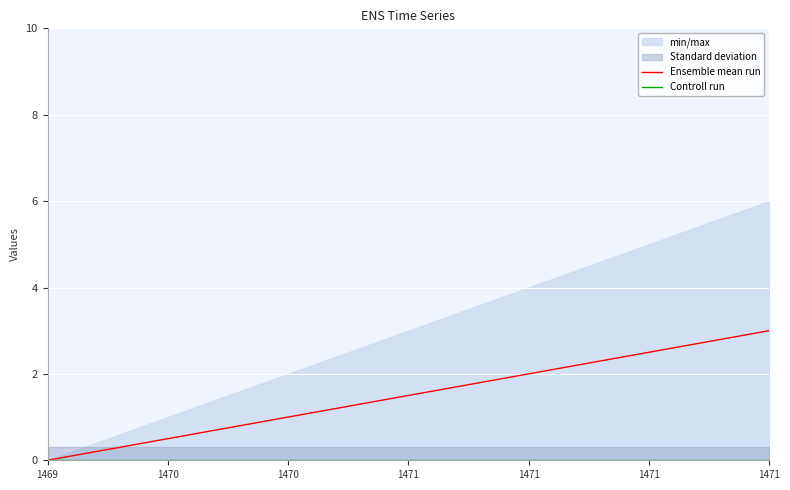

True or false: Controll run and Ensemble mean run intersect in this chart.

False